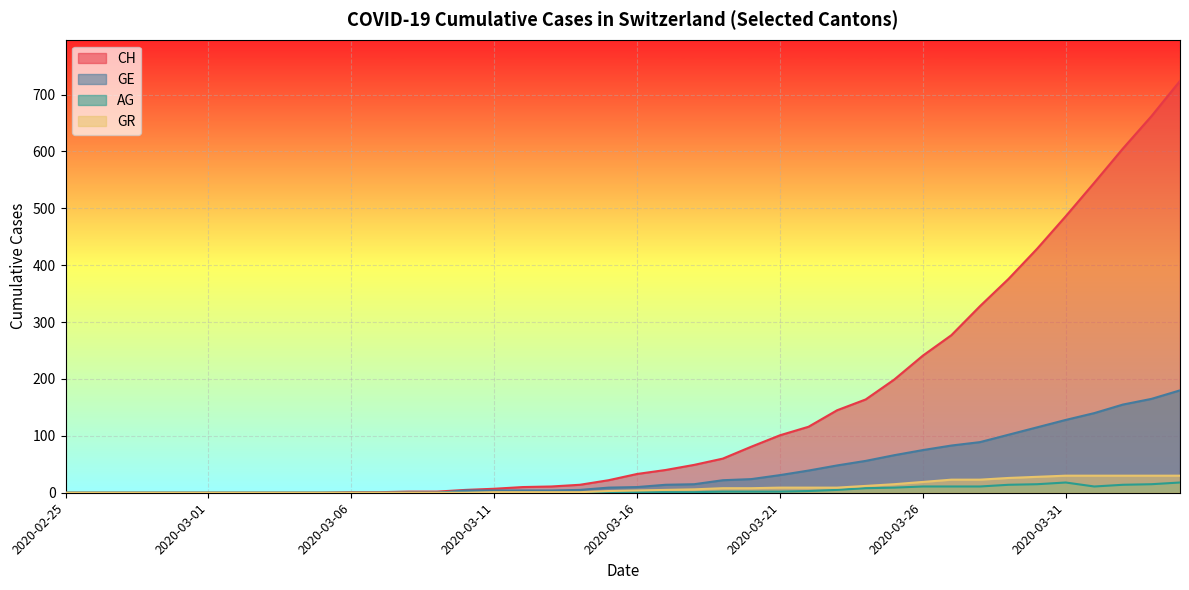

What position from the left is 2020-03-17?

22